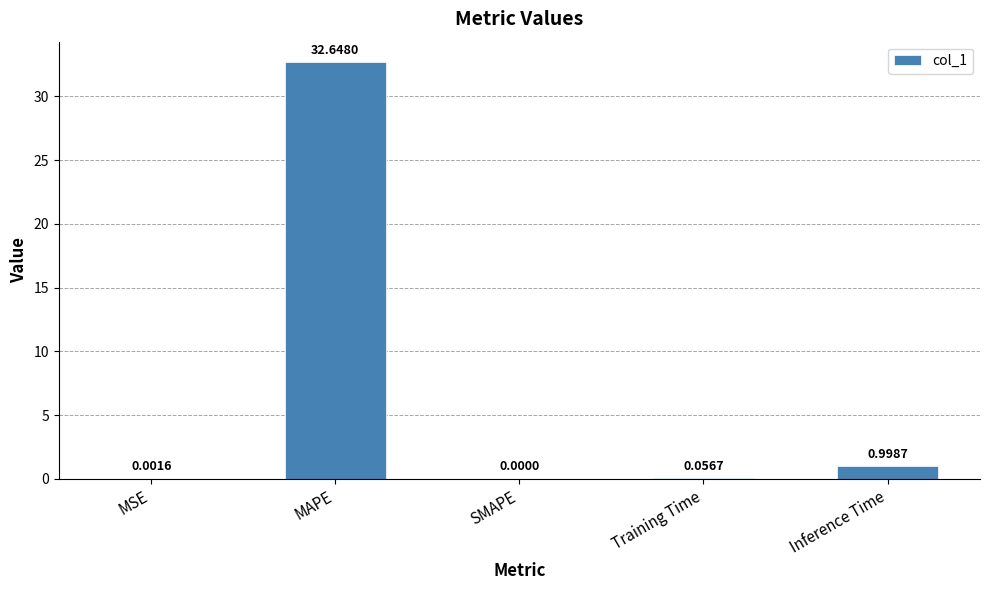

Does the chart contain stacked bars?

No